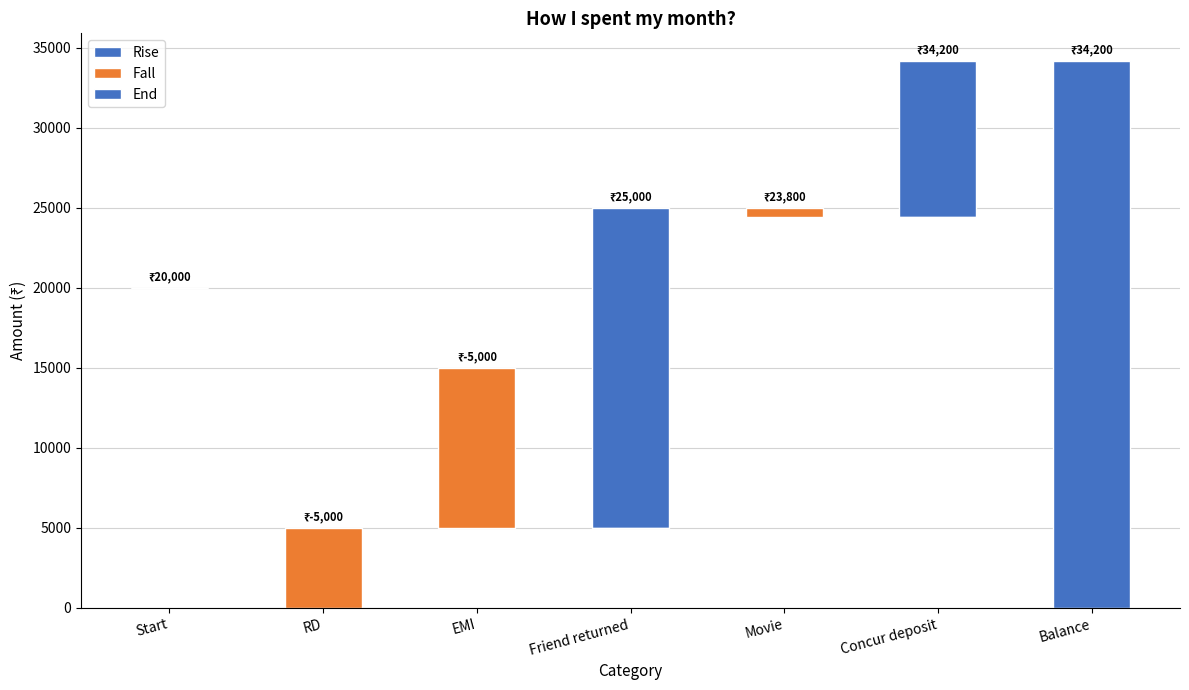

Which category has the lowest value in the Rise series?

Start